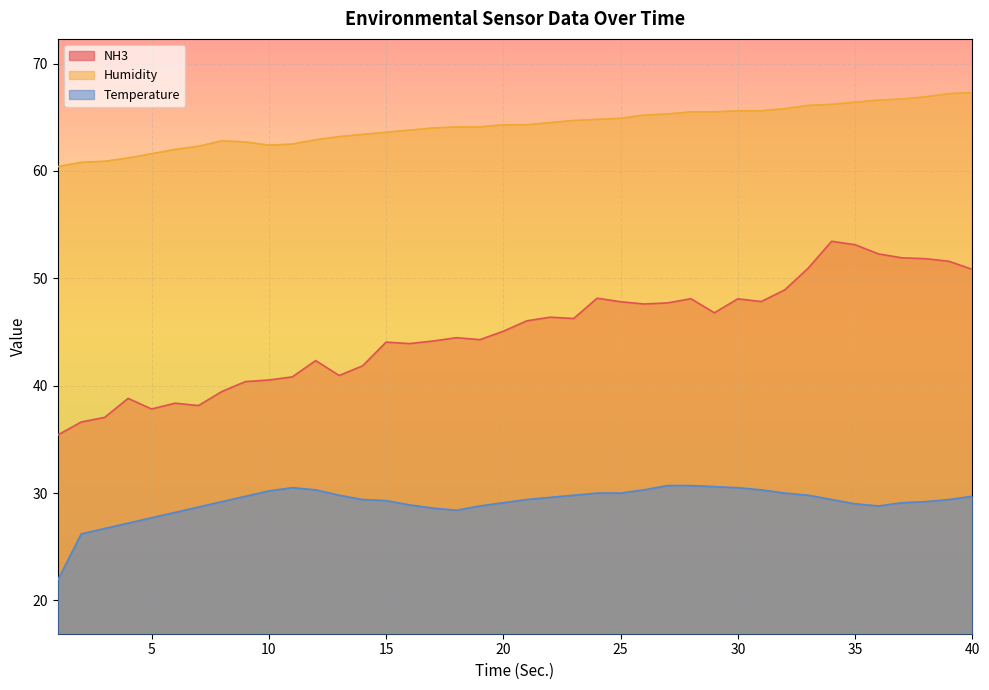

How many series are shown in this chart?

3